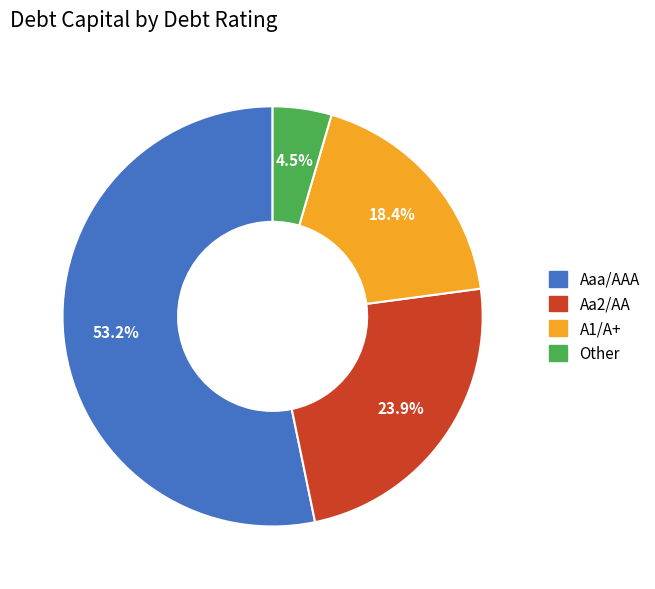

Count the number of slices in the pie.

4